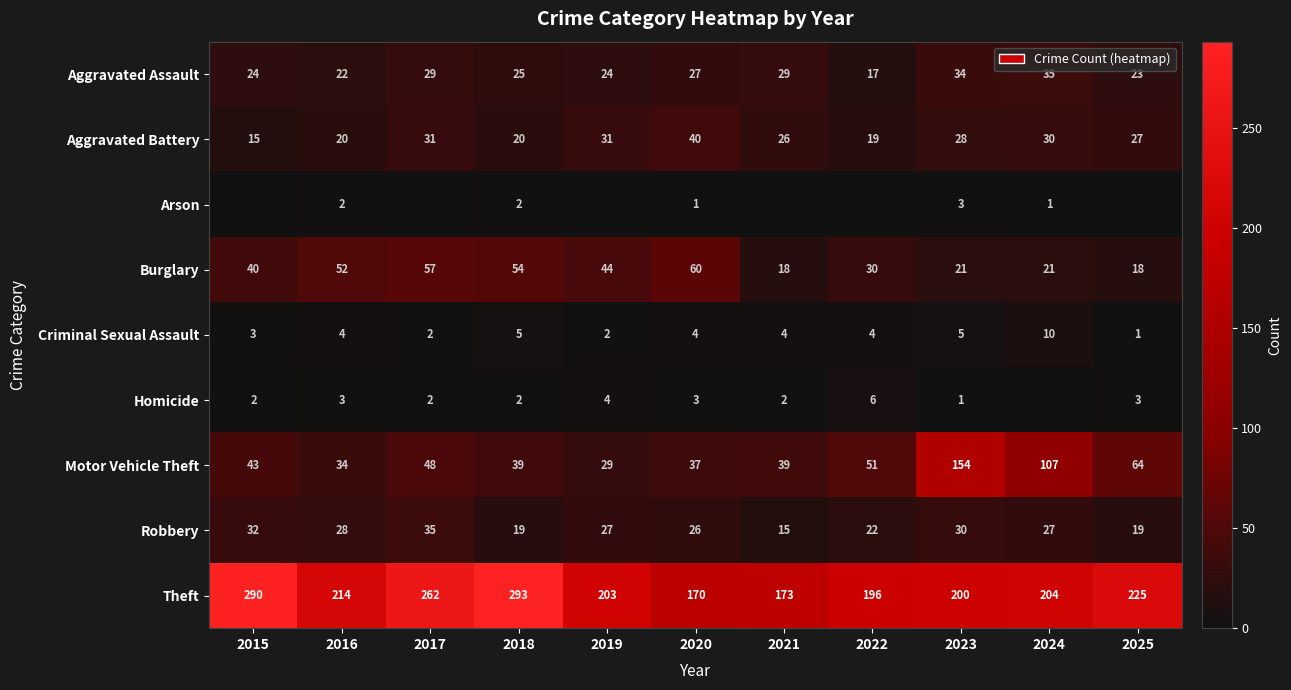

The value of Theft at 2015 is 389. True or false?

False